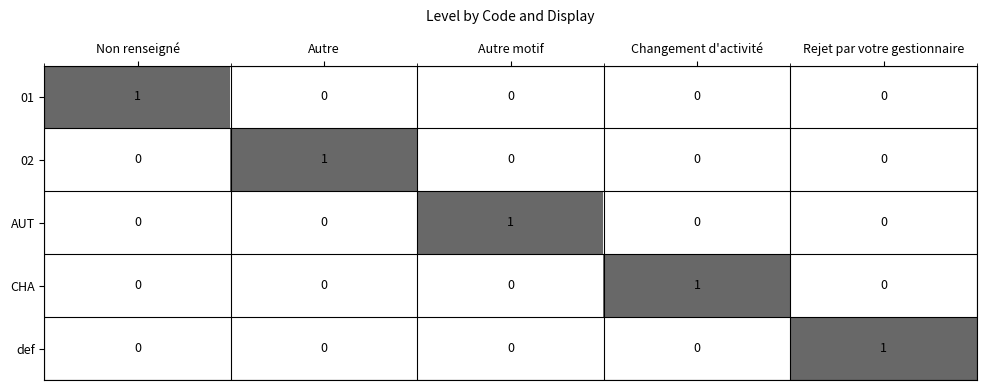

Reading left to right, list all the values displayed in this chart.

01: 1	0	0	0	0
02: 0	1	0	0	0
AUT: 0	0	1	0	0
CHA: 0	0	0	1	0
def: 0	0	0	0	1